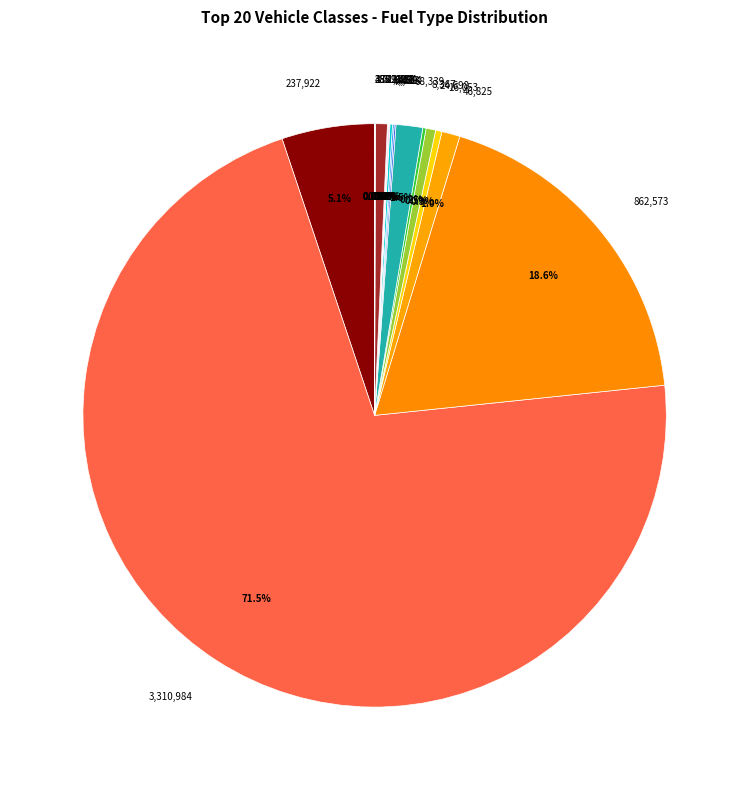

Does 3,310,984 represent more than half of the total?

Yes